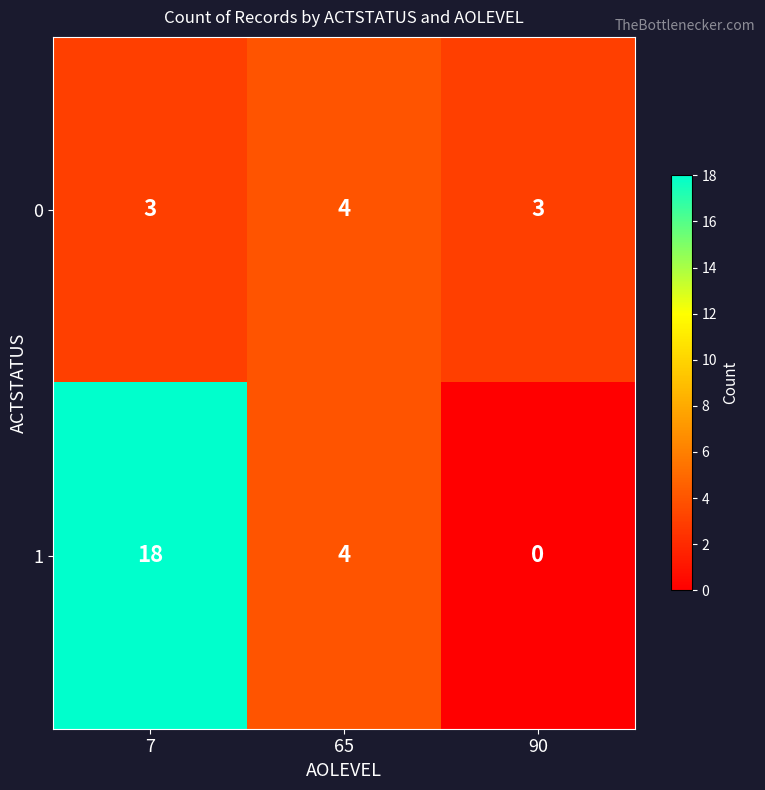

What is the total value across all series at 65?

8